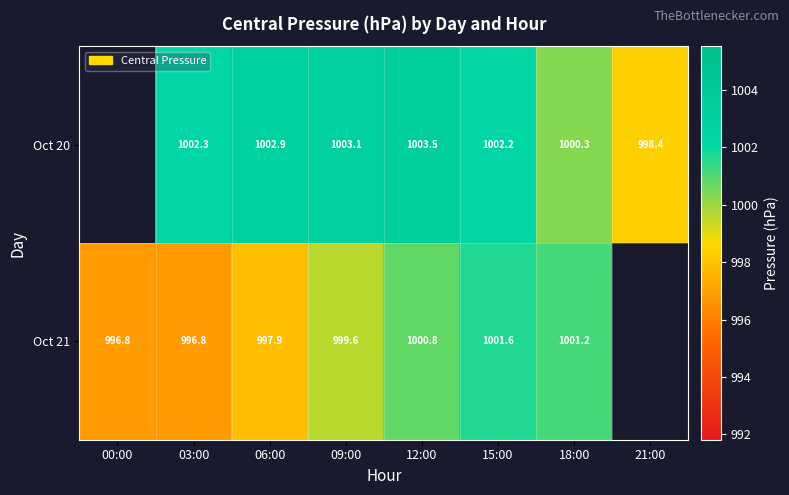

Is the value of Oct 21 at 18:00 greater than the value of Oct 20 at 21:00?

Yes